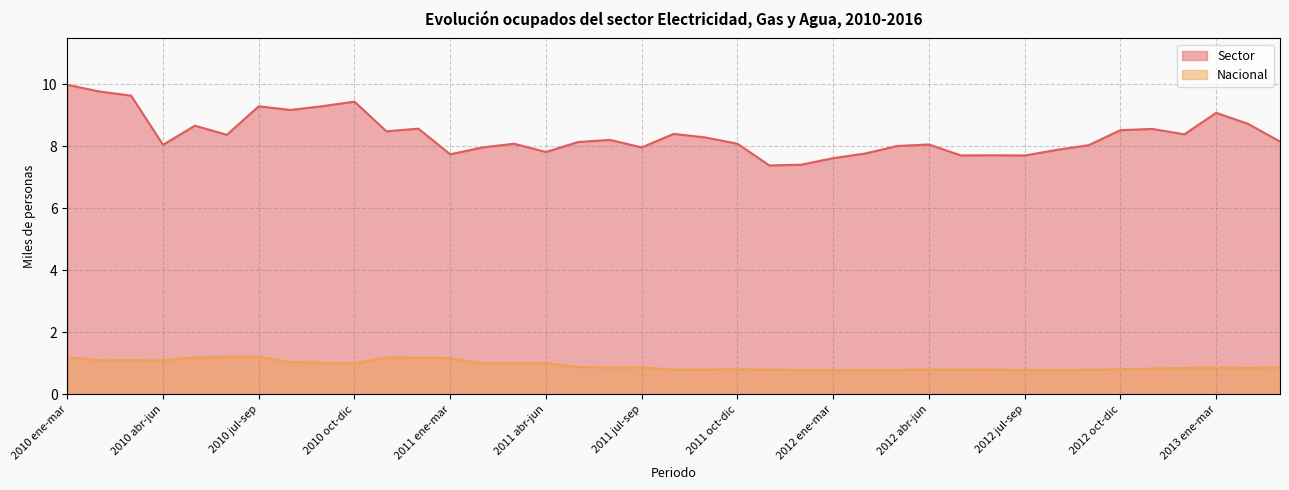

Reading left to right, extract all data points from this chart.

Sector: 2010 ene-mar=10.0	2010 feb-abr=9.8	2010 mar-may=9.6	2010 abr-jun=8.1	2010 may-jul=8.7	2010 jun-ago=8.4	2010 jul-sep=9.3	2010 ago-oct=9.2	2010 sep-nov=9.3	2010 oct-dic=9.4	2010 nov-ene=8.5	2011 dic-feb=8.6	2011 ene-mar=7.7	2011 feb-abr=8.0	2011 mar-may=8.1	2011 abr-jun=7.8	2011 may-jul=8.1	2011 jun-ago=8.2	2011 jul-sep=8.0	2011 ago-oct=8.4	2011 sep-nov=8.3	2011 oct-dic=8.1	2011 nov-ene=7.4	2012 dic-feb=7.4	2012 ene-mar=7.6	2012 feb-abr=7.8	2012 mar-may=8.0	2012 abr-jun=8.1	2012 may-jul=7.7	2012 jun-ago=7.7	2012 jul-sep=7.7	2012 ago-oct=7.9	2012 sep-nov=8.0	2012 oct-dic=8.5	2012 nov-ene=8.6	2013 dic-feb=8.4	2013 ene-mar=9.1	2013 feb-abr=8.7	2013 mar-may=8.2
Nacional: 2010 ene-mar=1.2	2010 feb-abr=1.1	2010 mar-may=1.1	2010 abr-jun=1.1	2010 may-jul=1.2	2010 jun-ago=1.2	2010 jul-sep=1.2	2010 ago-oct=1.0	2010 sep-nov=1.0	2010 oct-dic=1.0	2010 nov-ene=1.2	2011 dic-feb=1.2	2011 ene-mar=1.2	2011 feb-abr=1.0	2011 mar-may=1.0	2011 abr-jun=1.0	2011 may-jul=0.9	2011 jun-ago=0.9	2011 jul-sep=0.9	2011 ago-oct=0.8	2011 sep-nov=0.8	2011 oct-dic=0.8	2011 nov-ene=0.8	2012 dic-feb=0.8	2012 ene-mar=0.8	2012 feb-abr=0.8	2012 mar-may=0.8	2012 abr-jun=0.8	2012 may-jul=0.8	2012 jun-ago=0.8	2012 jul-sep=0.8	2012 ago-oct=0.8	2012 sep-nov=0.8	2012 oct-dic=0.8	2012 nov-ene=0.8	2013 dic-feb=0.9	2013 ene-mar=0.9	2013 feb-abr=0.9	2013 mar-may=0.9